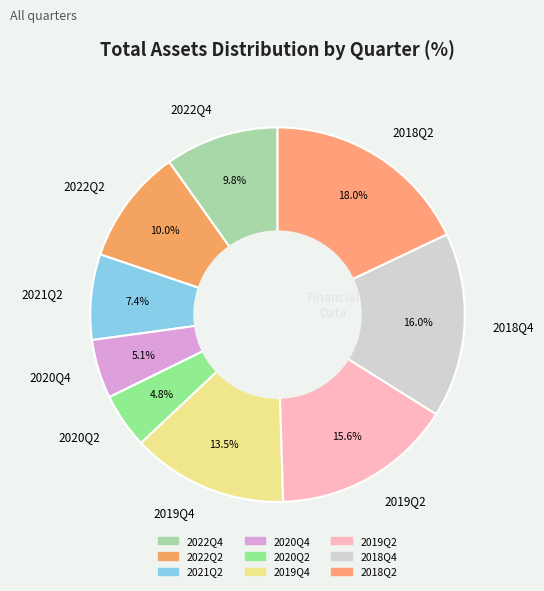

Count the number of slices in the pie.

9